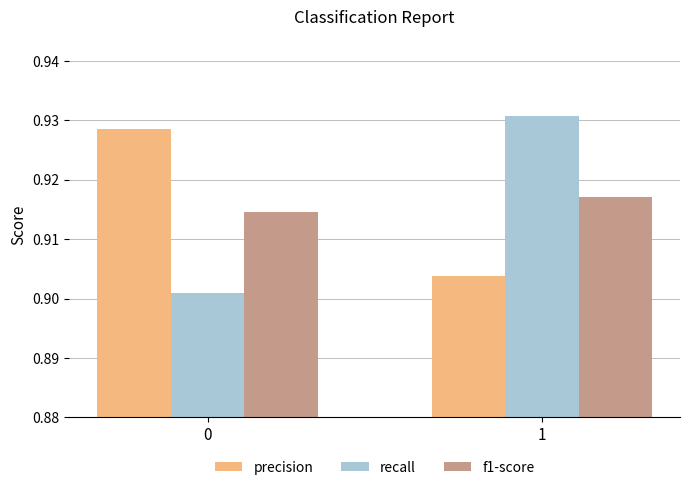

What is the sum of the precision values at 0 and 1?

1.8